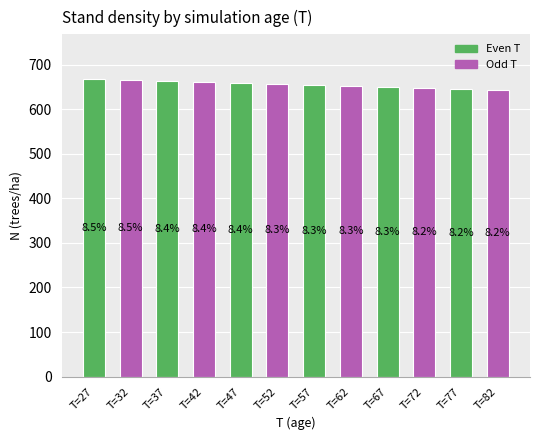

Are the bars horizontal?

No